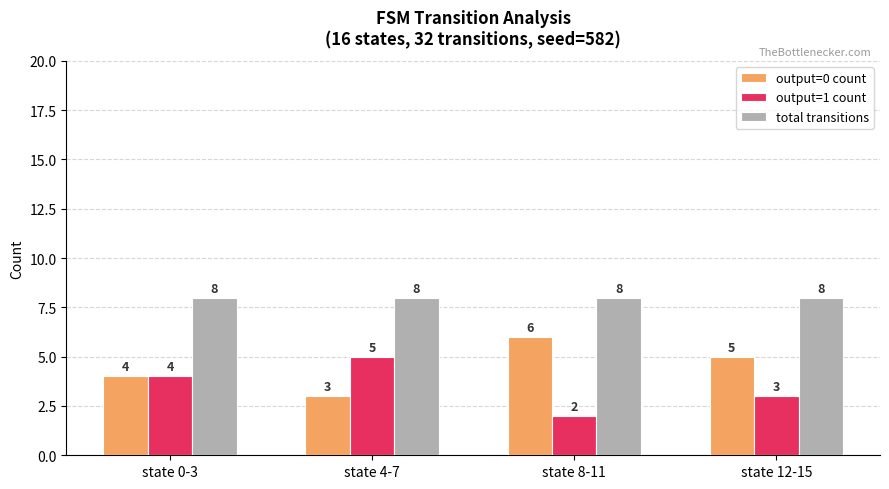

Count the number of categories in the chart.

4